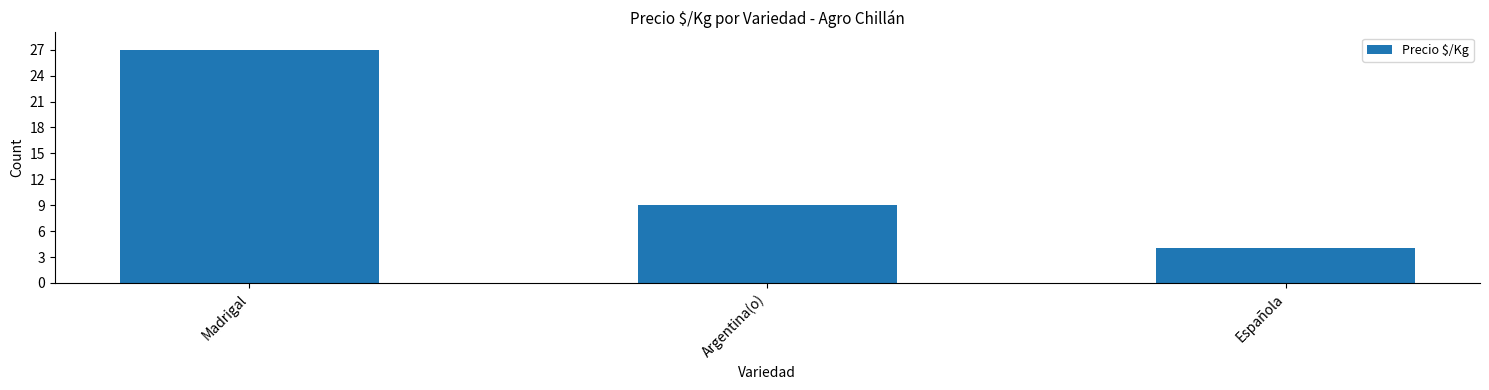

List the labels in order of value, smallest first.

Española, Argentina(o), Madrigal